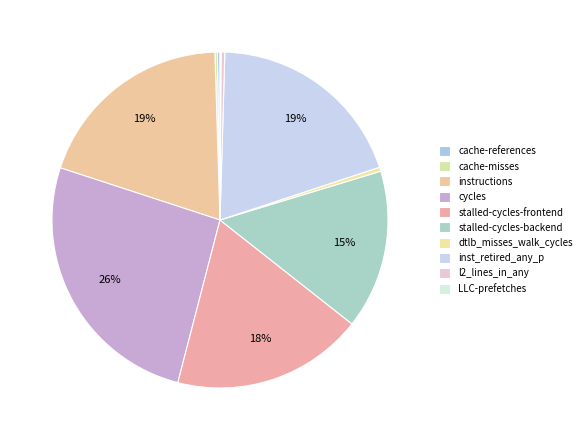

Does instructions represent more than half of the total?

No